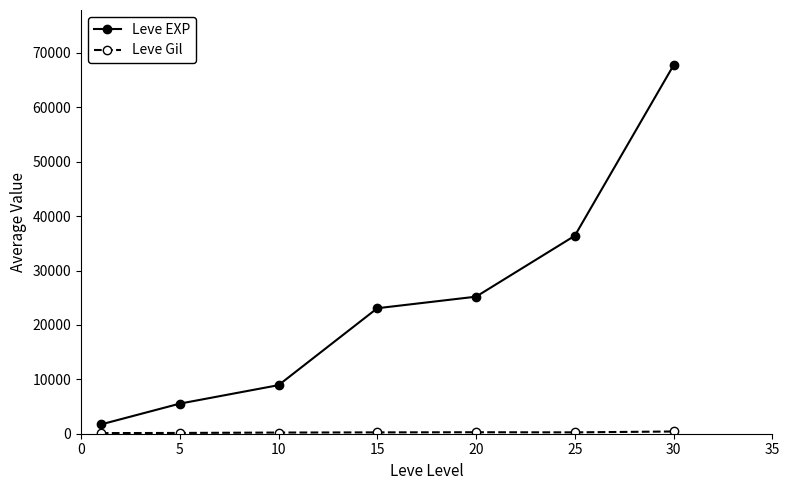

Which series has the largest total across all categories?

Leve EXP